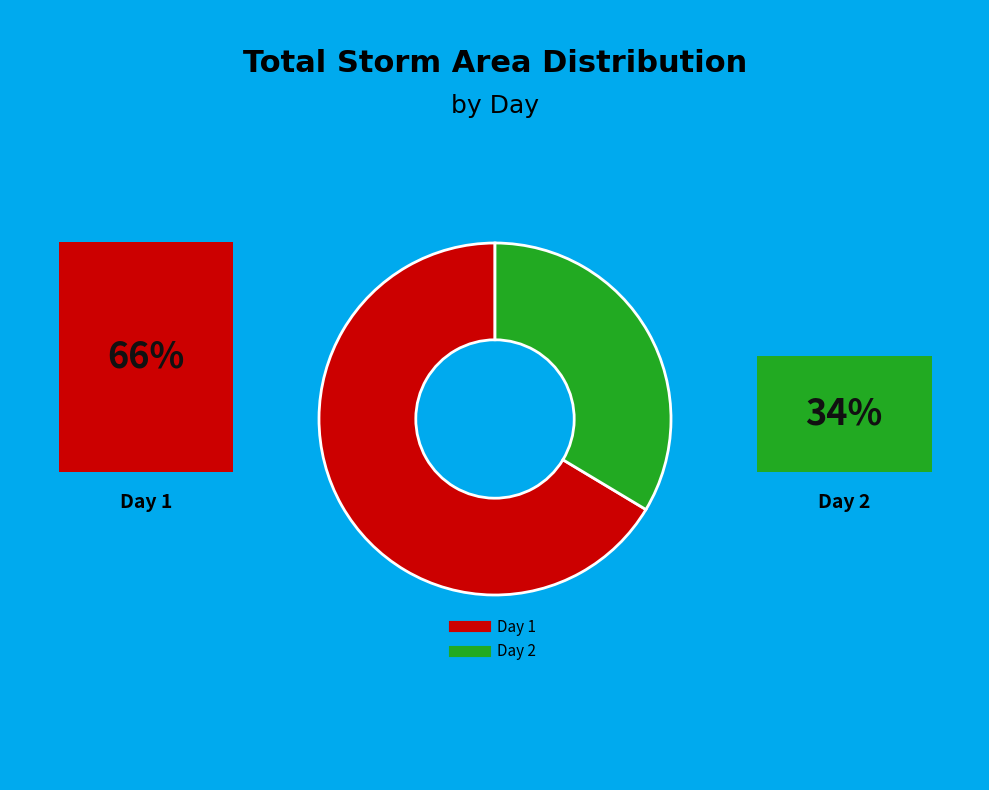

Which slice is the largest?

1